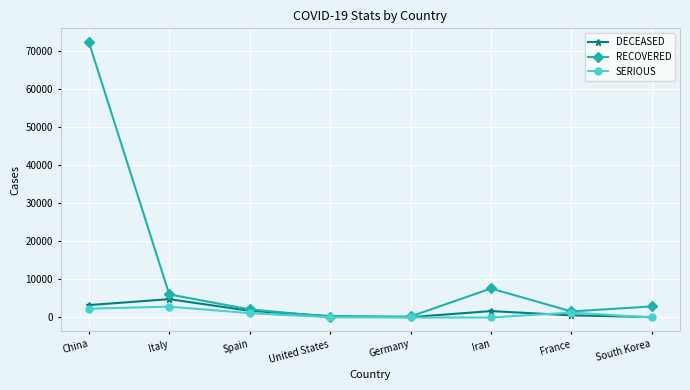

Is the value of DECEASED at South Korea greater than the value of SERIOUS at China?

No